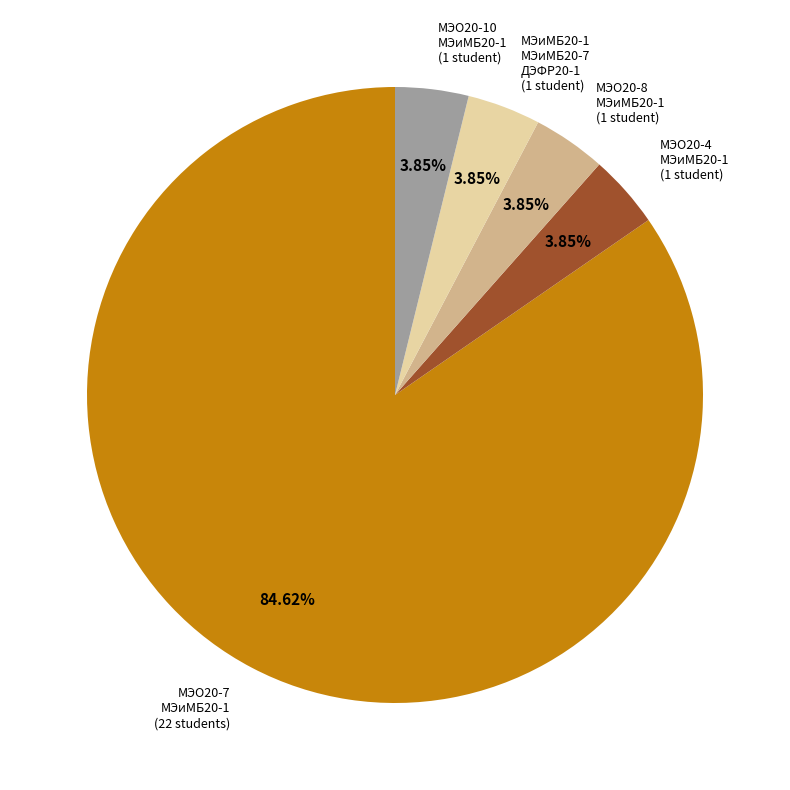

Count the number of slices in the pie.

5